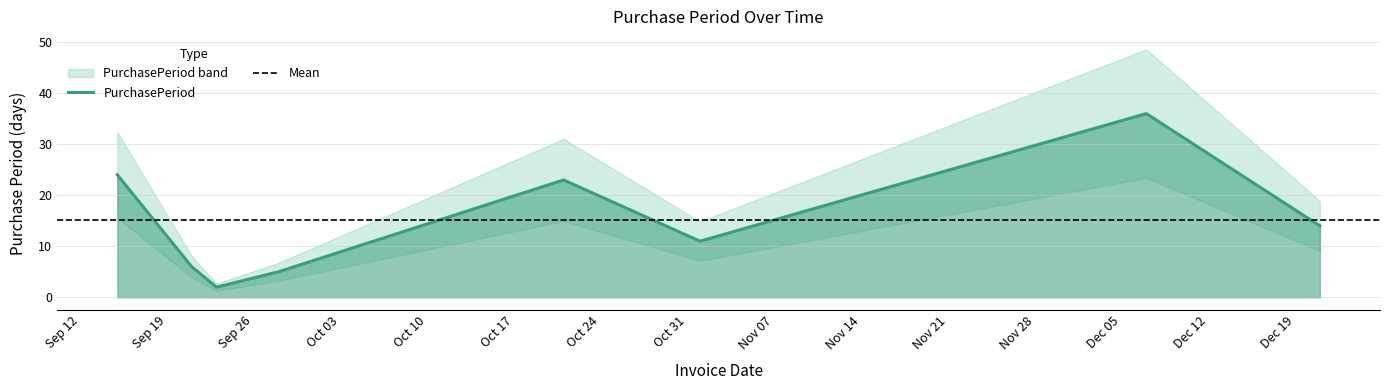

Between 2016-11-01 and 2016-09-23, which is larger?

2016-11-01